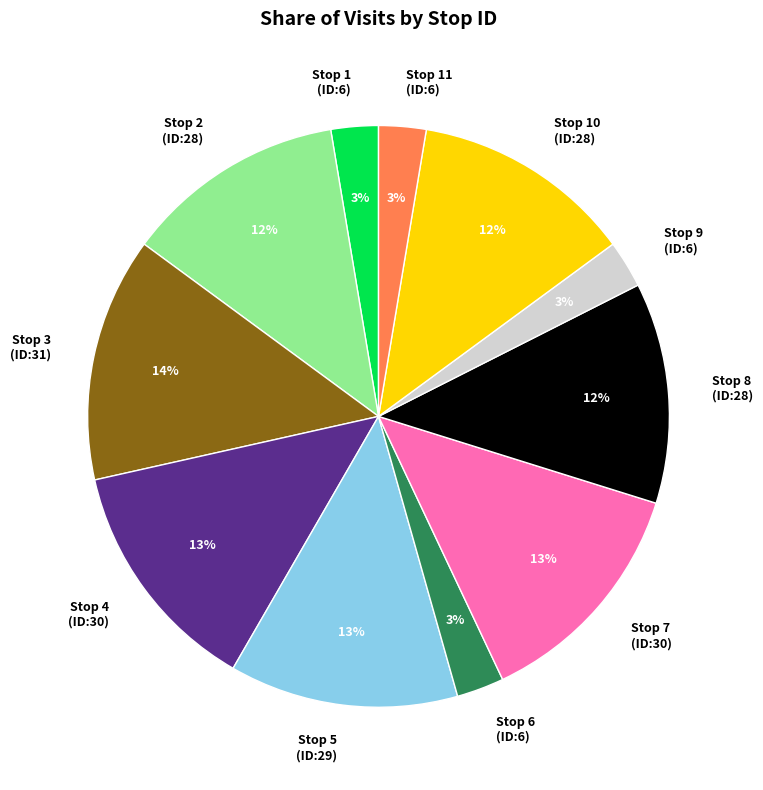

To the nearest percent, what is the average slice percentage?

9%